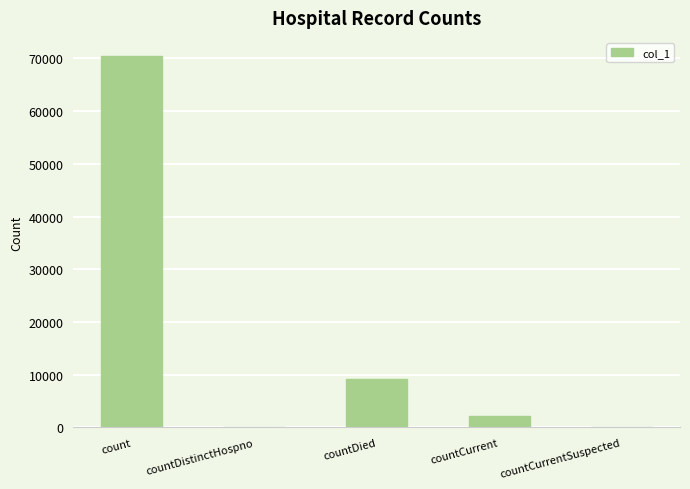

What is the maximum value shown in the chart?

70377